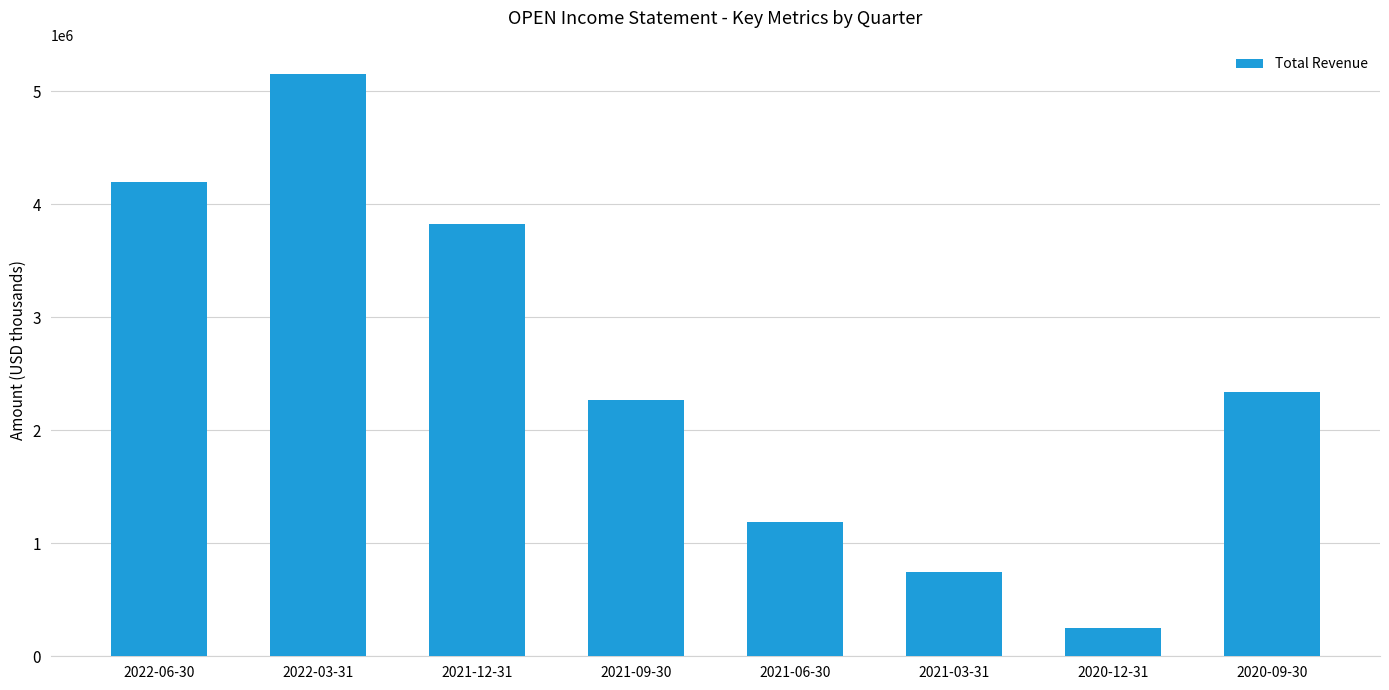

Rank the categories by value from highest to lowest.

2022-03-31, 2022-06-30, 2021-12-31, 2020-09-30, 2021-09-30, 2021-06-30, 2021-03-31, 2020-12-31